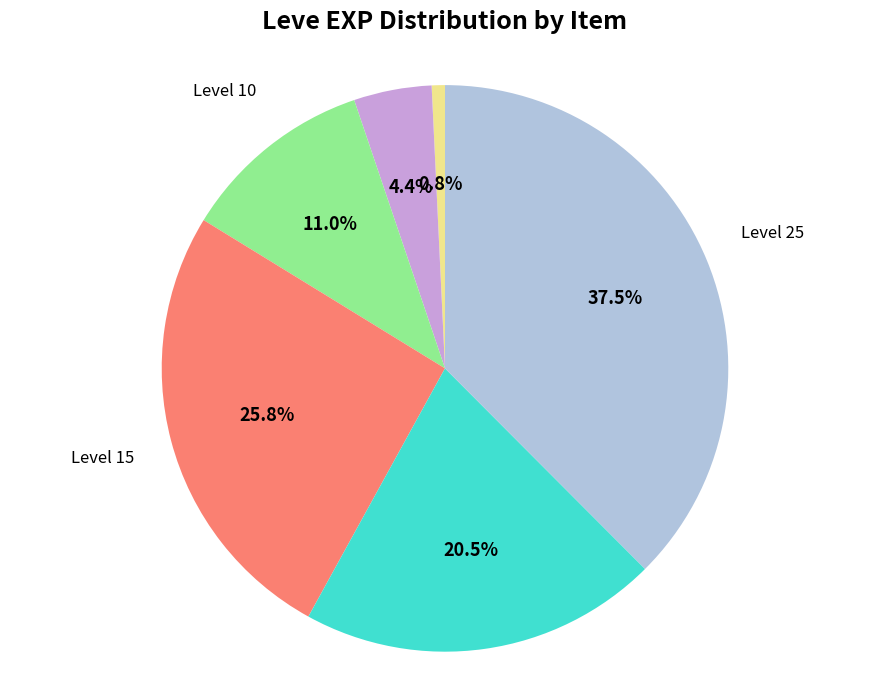

Is there a majority slice in this chart?

No